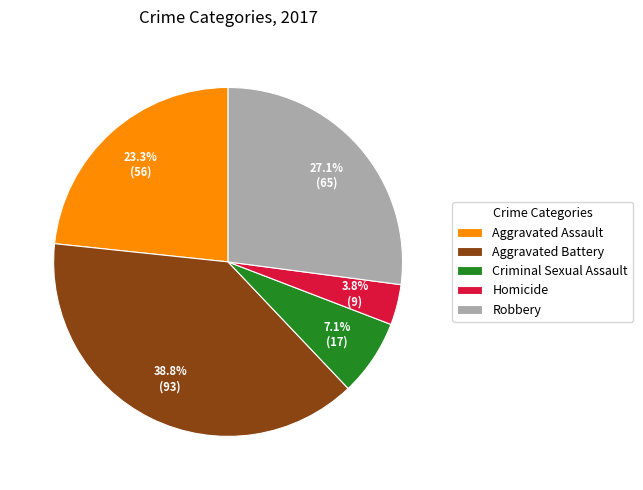

Which slice is the largest?

Aggravated Battery